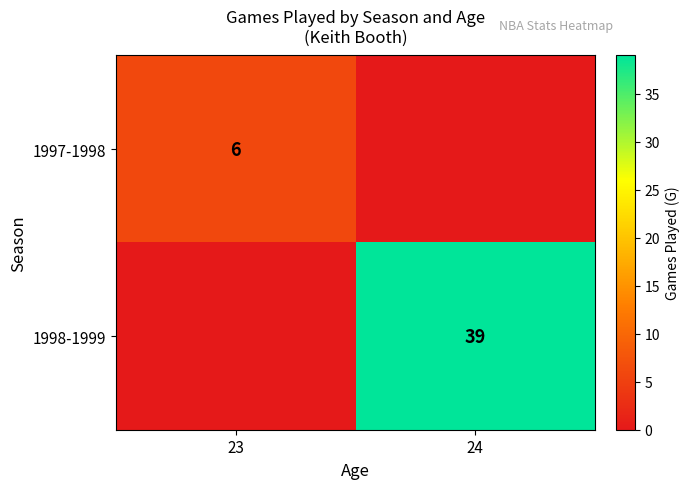

The 1997-1998 series shows 3 at 23. True or false?

False